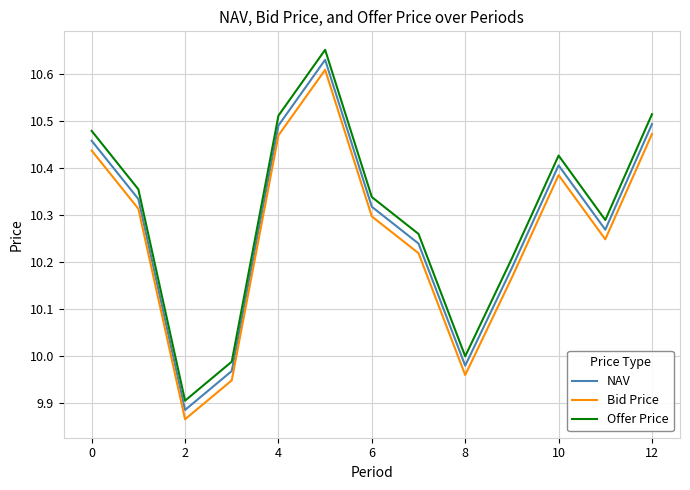

Which series has the widest spread of values?

Offer Price